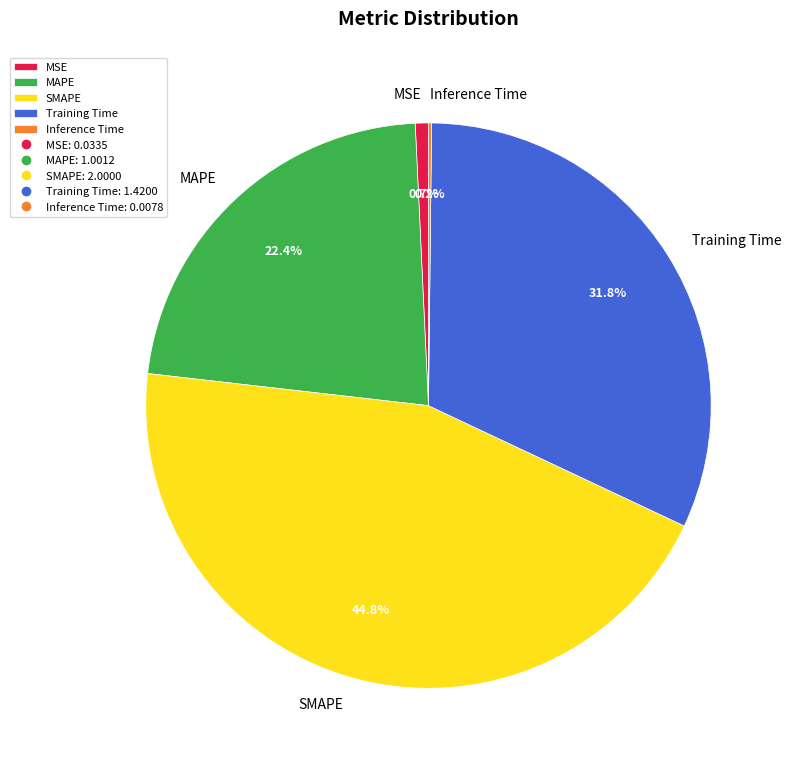

Which category has the biggest portion of the pie?

SMAPE